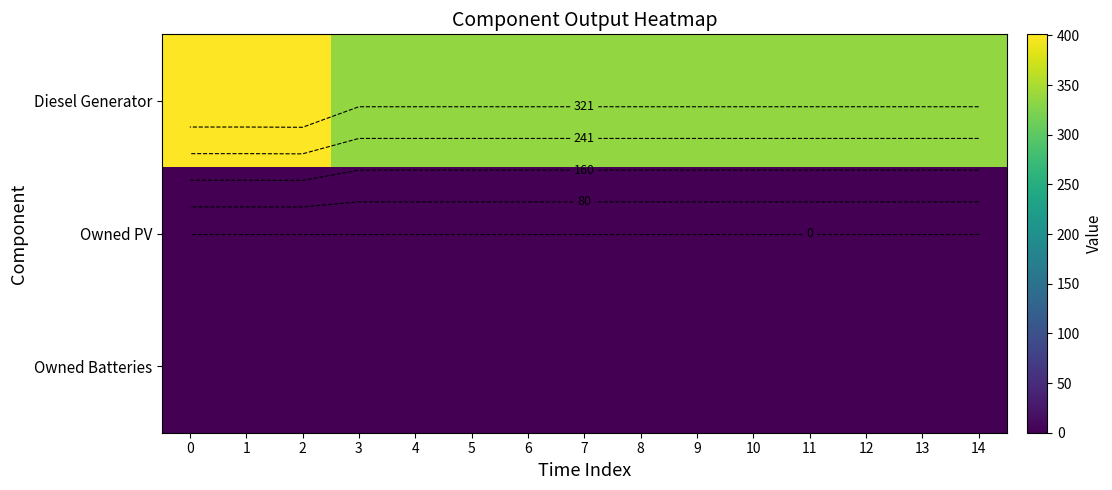

Which series has the largest total across all categories?

Diesel Generator